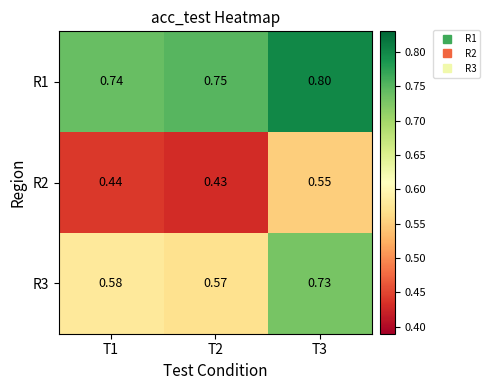

Is the value of R3 at T3 greater than the value of R1 at T2?

No